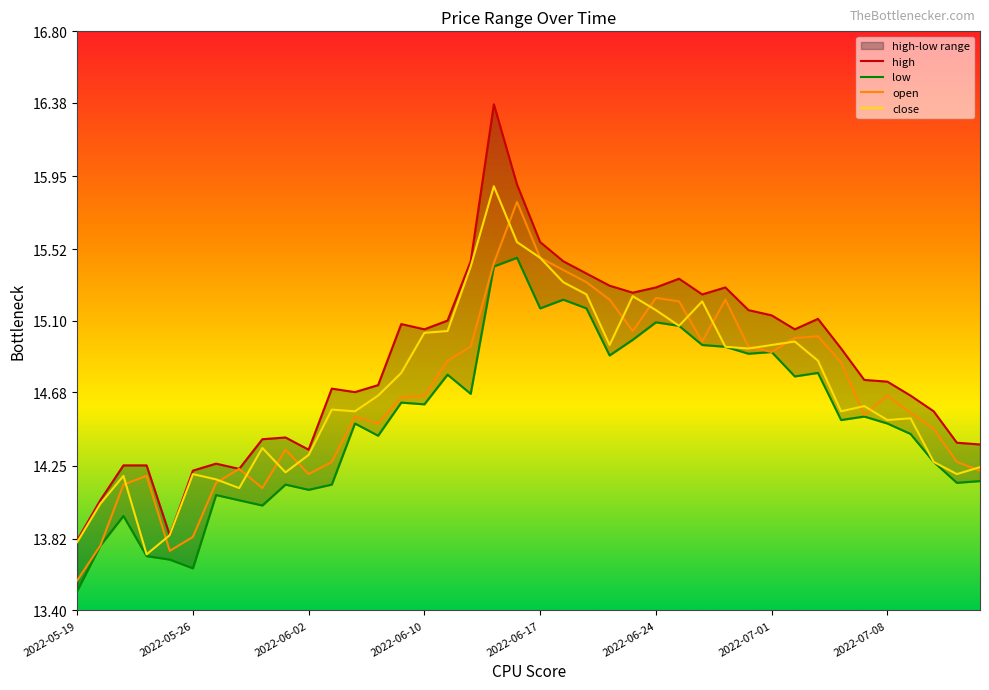

What is the value of the high point at the 12th from the left?

14.7